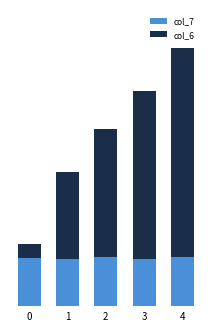

What are all the series names shown in the legend?

col_7, col_6